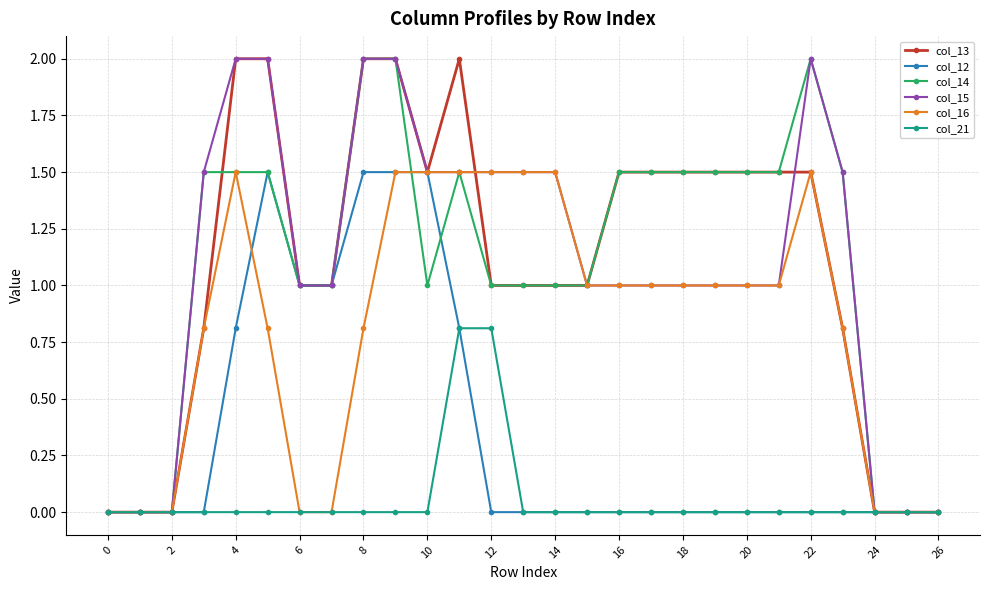

What is the maximum value for col_13?

2.0